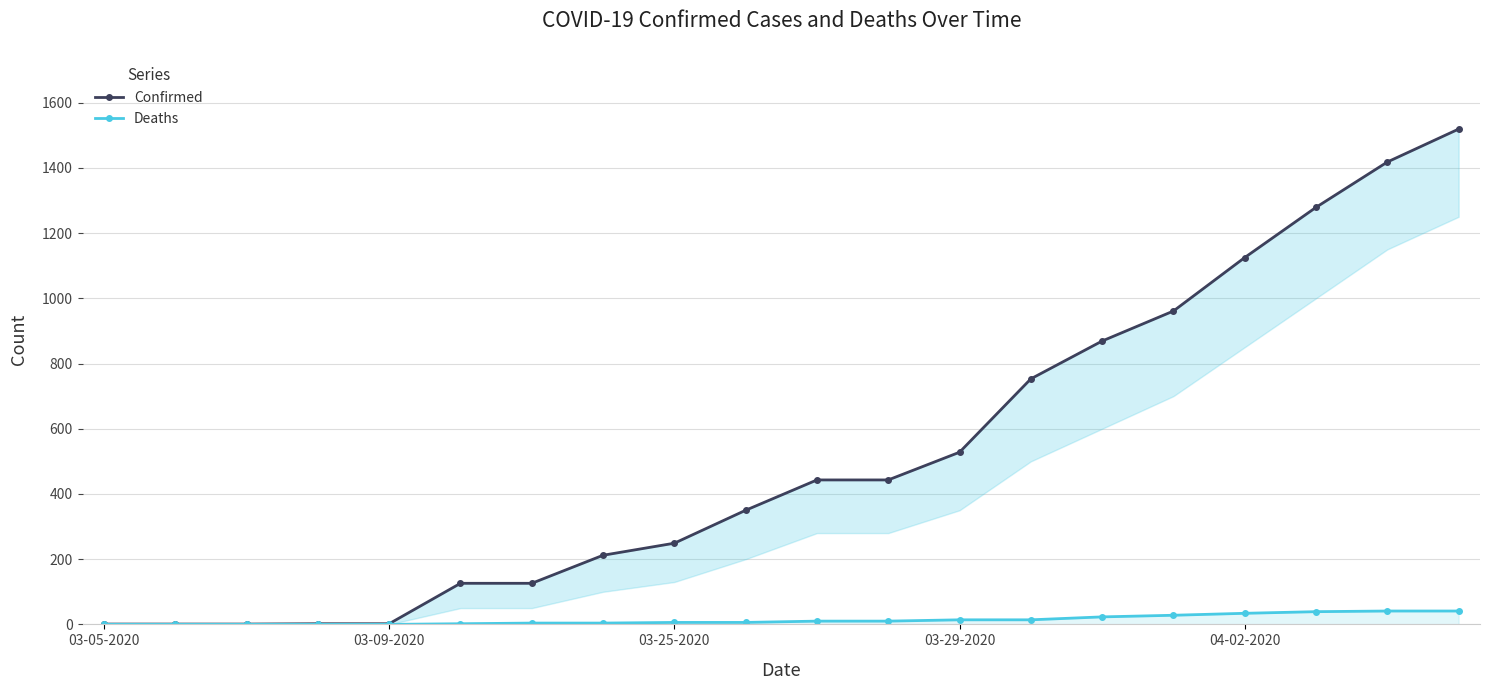

List the series in order of their overall mean, lowest first.

Deaths, Confirmed